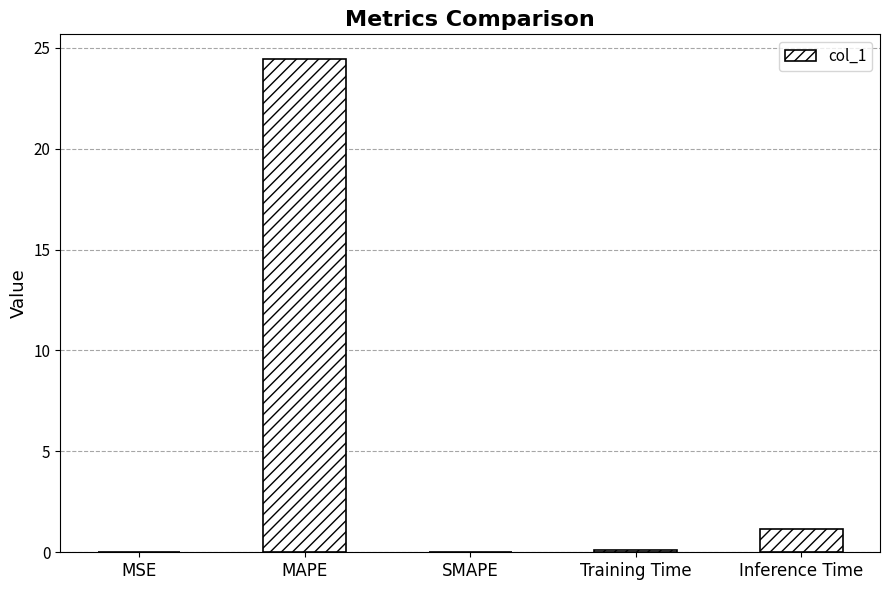

The chart shows a value of 40.7 at MAPE. True or false?

False